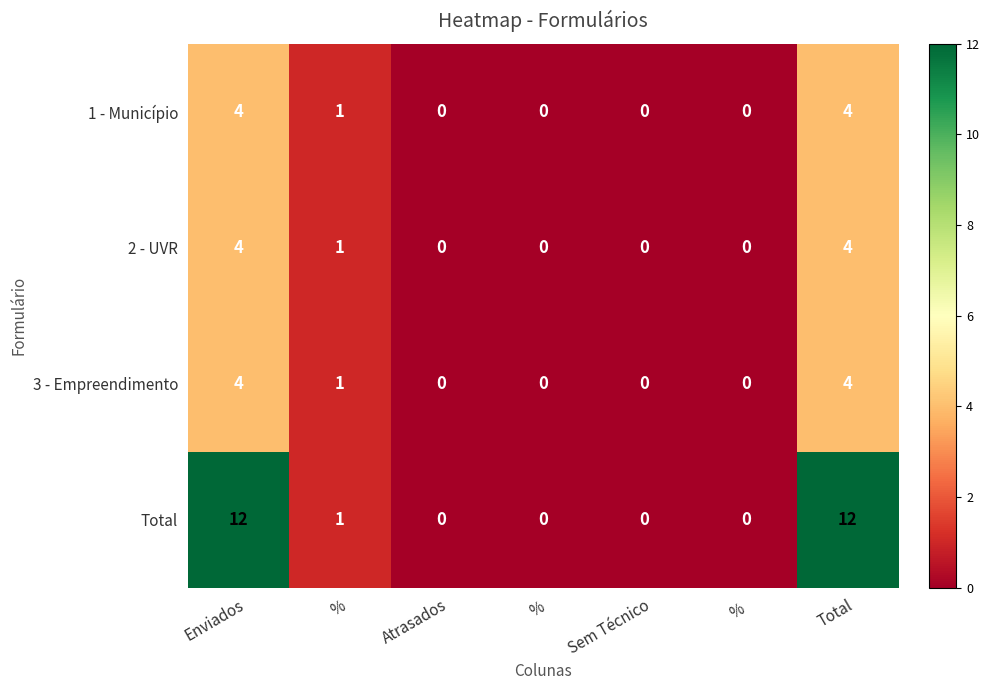

What is the maximum value for Total?

12